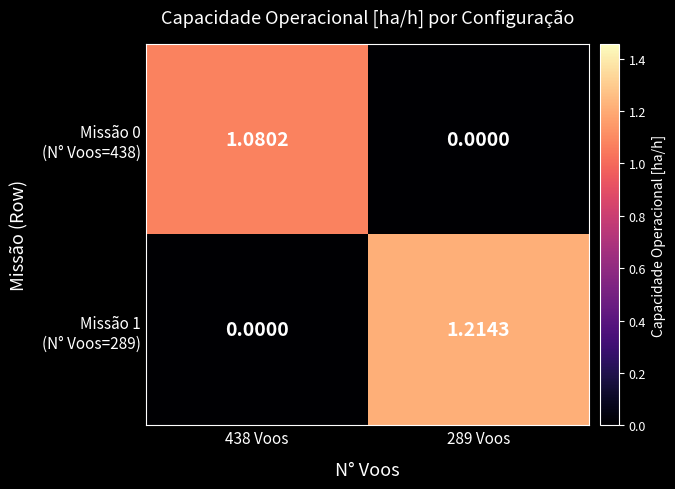

How many data points does each series have?

2